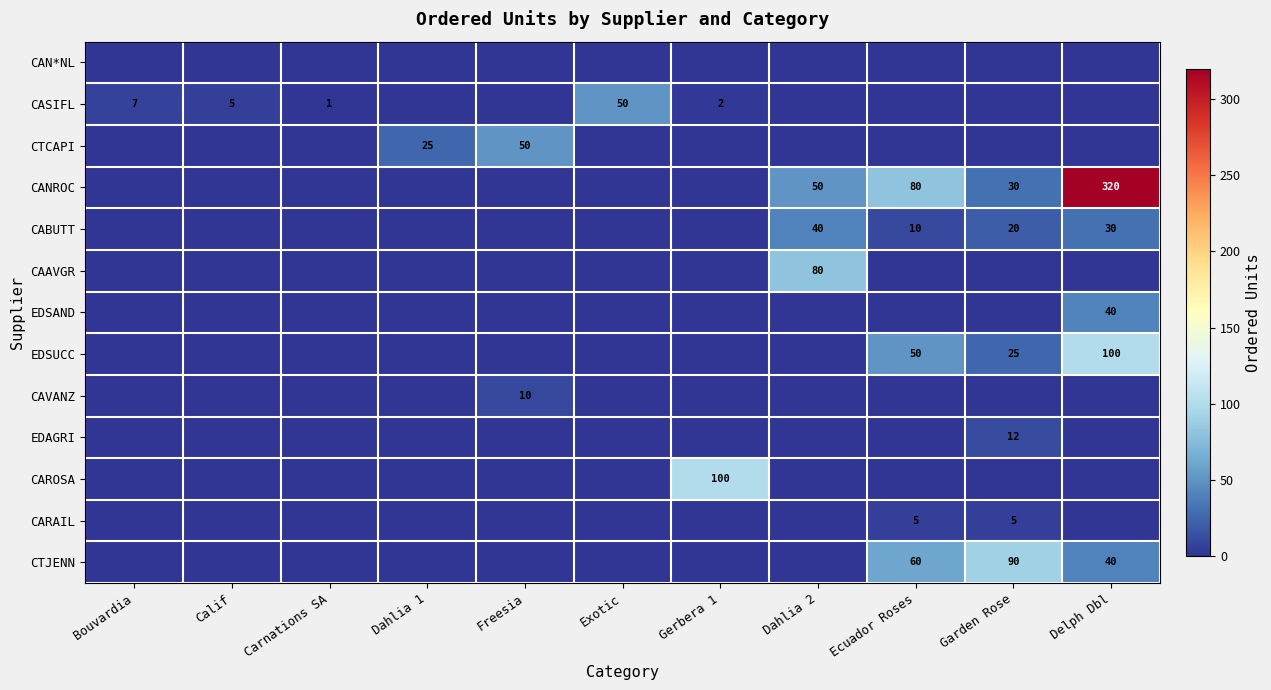

The value of CASIFL at Gerbera 1 is 2. True or false?

True